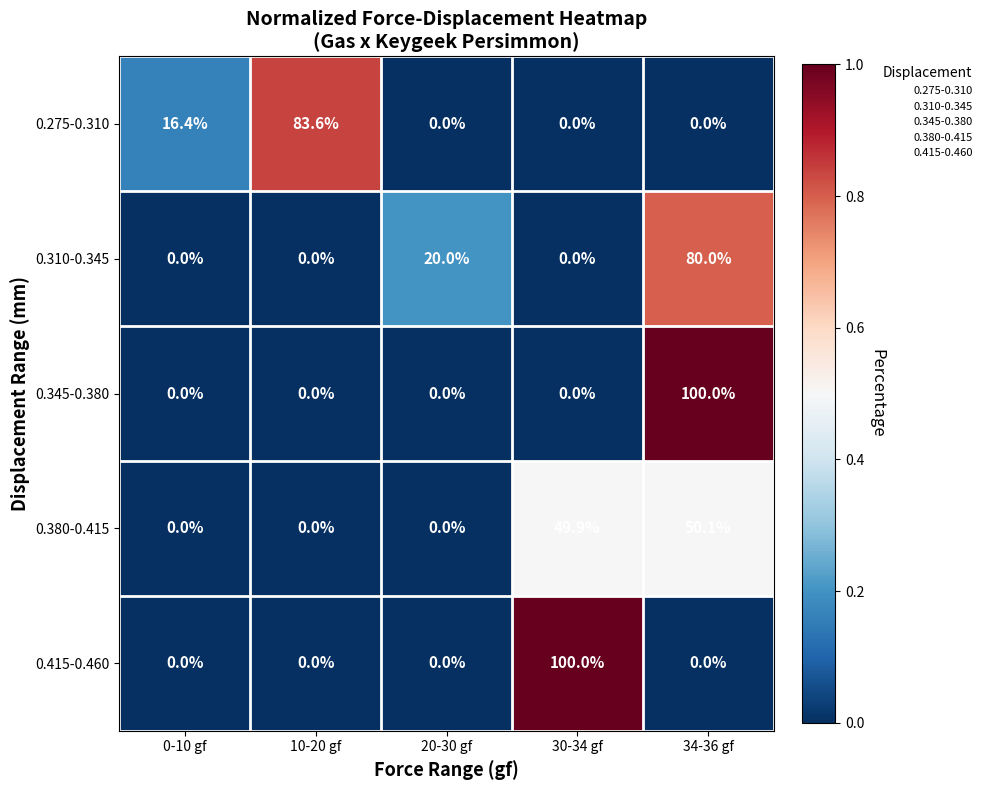

How many 0.310-0.345 values are between 0 and 20?

4